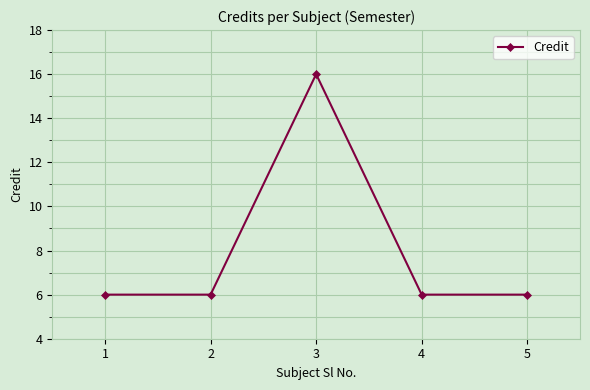

What is the difference between the maximum and minimum values?

10